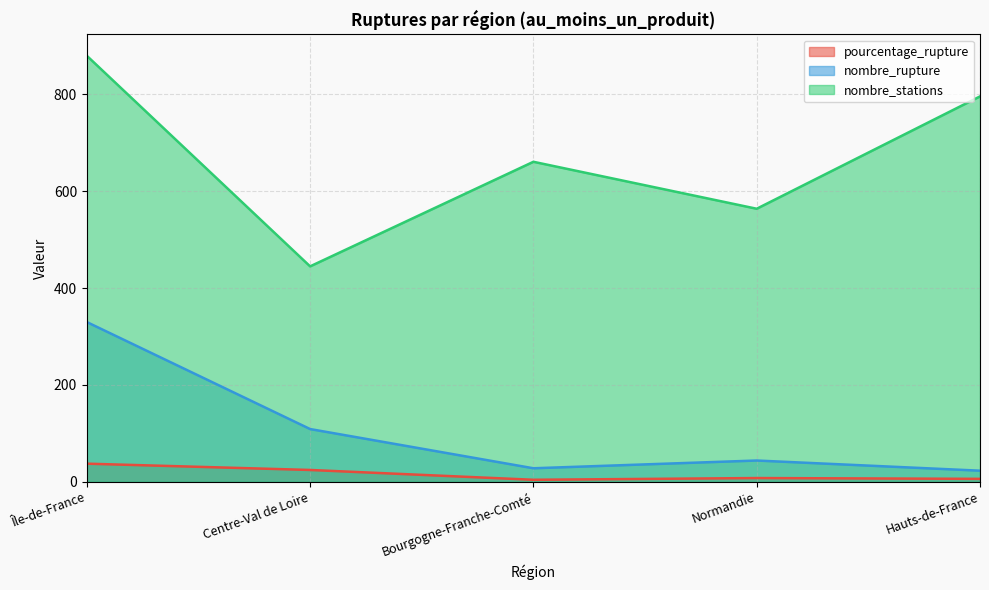

Which series has the largest range (max minus min)?

nombre_stations